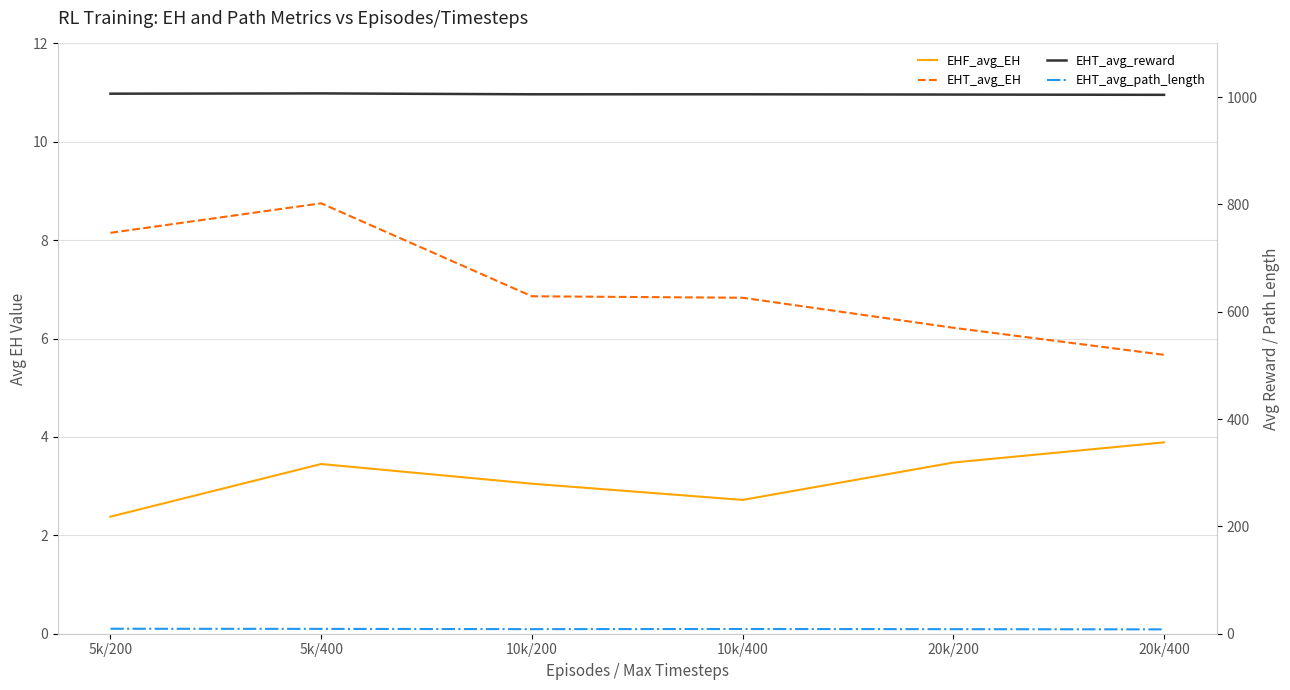

True or false: EHF_avg_EH and EHT_avg_EH cross at least once.

False